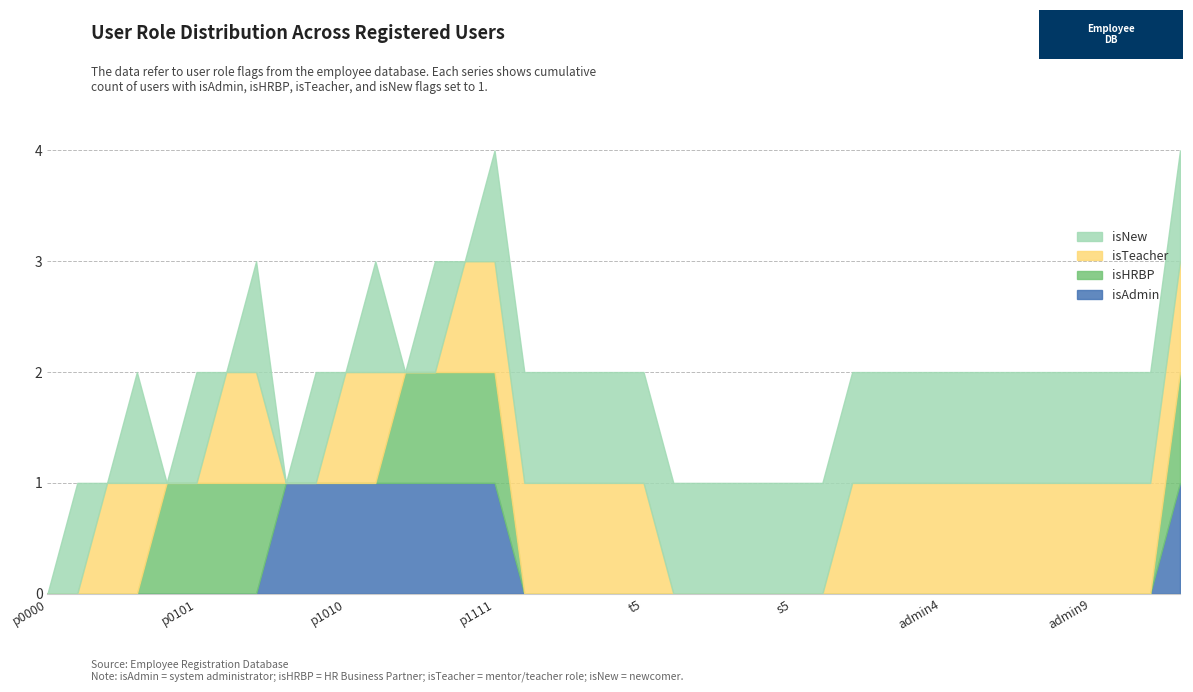

What is the sum of the isNew values at p1000 and admin5?

1